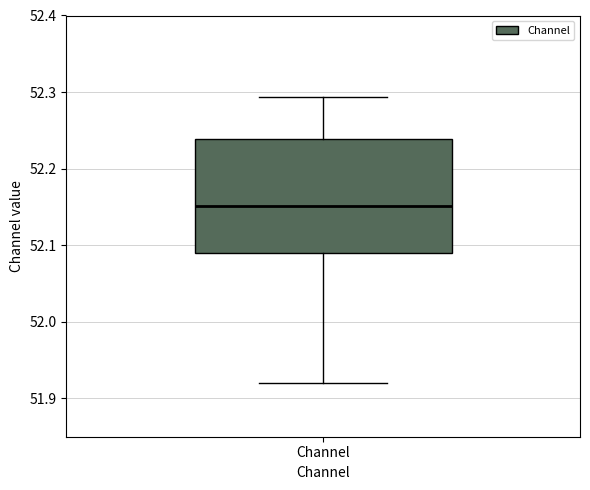

Transcribe this box plot: give where the median line is, the range the box spans, and where the two whiskers end, as read against the y-axis. The values are not printed on the chart, so give them approximately, as read against the axis.

median 52.15, box 52.09 to 52.24, whiskers 51.92 to 52.29